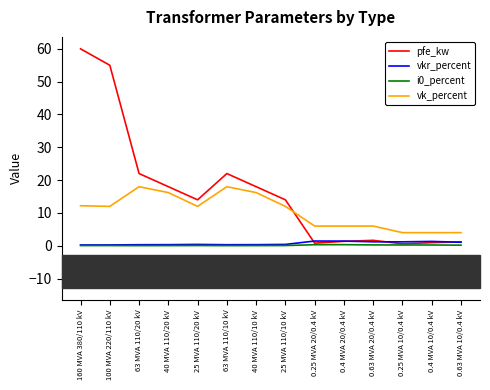

What is the maximum value shown in the chart?

60.0